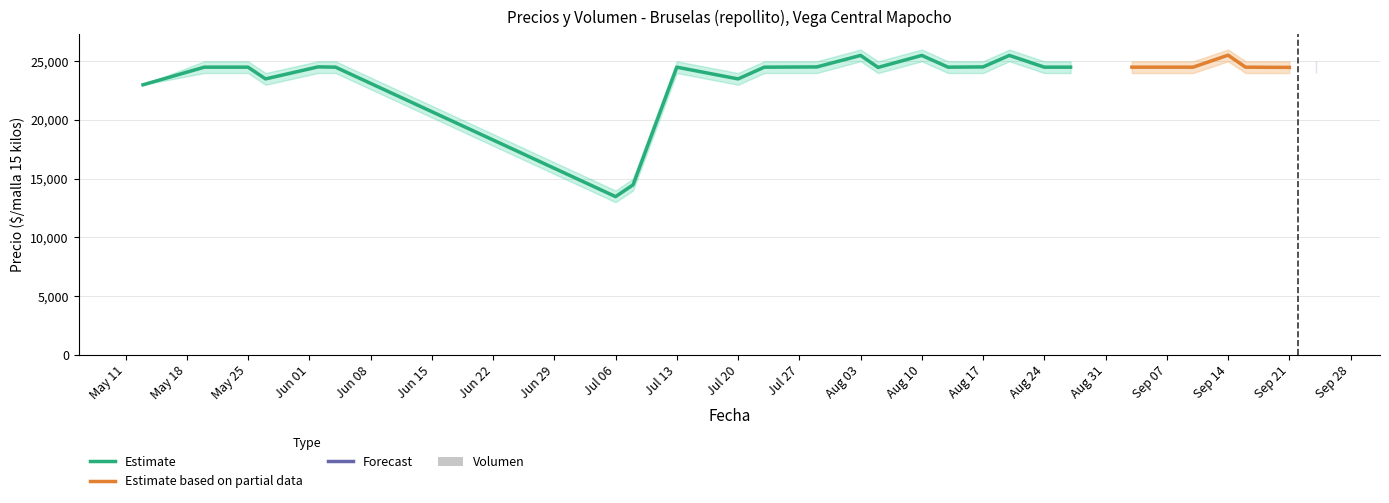

How many values in the Precio promedio ponderado series exceed 24500?

7